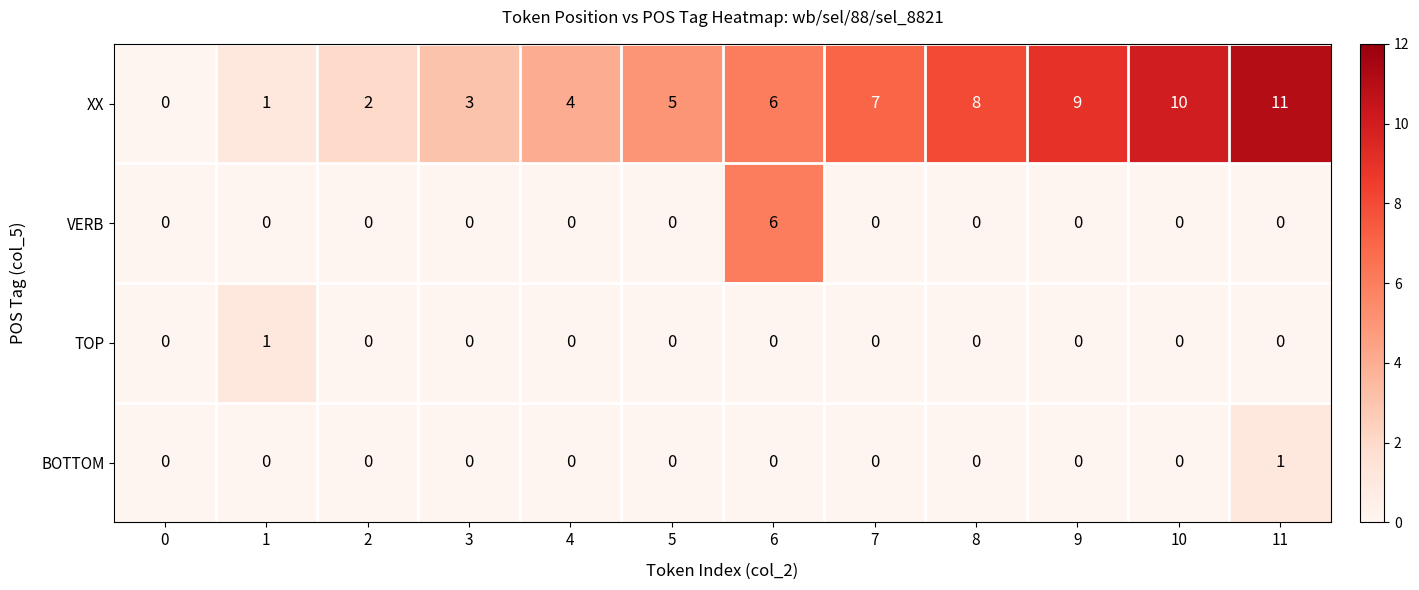

At which label does XX reach its peak?

11